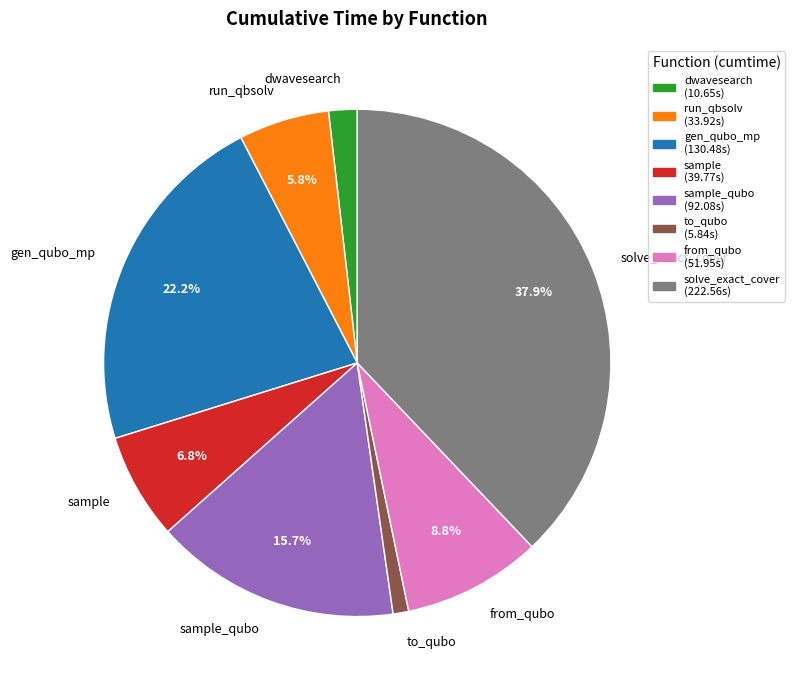

Count the number of slices in the pie.

8